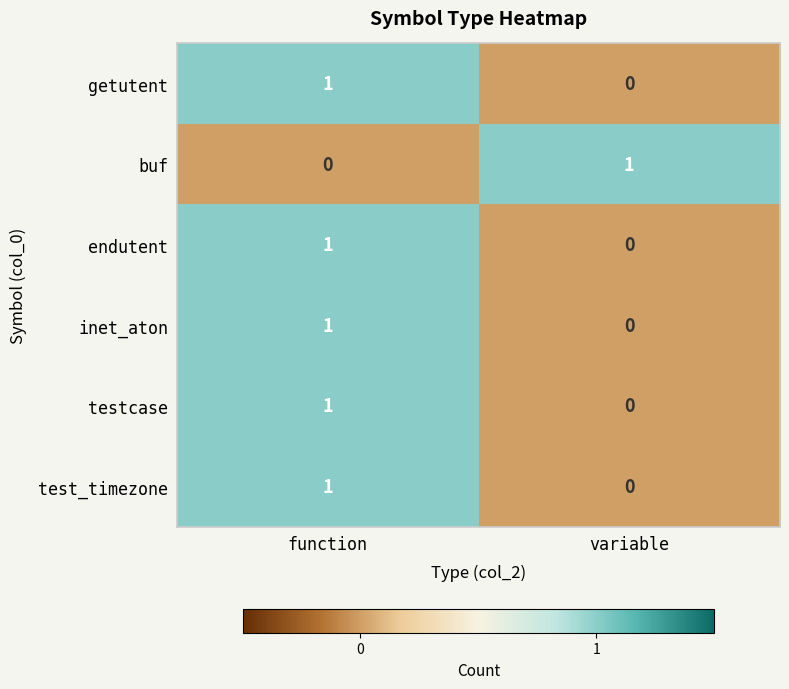

Reading left to right, extract all data points from this chart.

getutent: 1	0
buf: 0	1
endutent: 1	0
inet_aton: 1	0
testcase: 1	0
test_timezone: 1	0